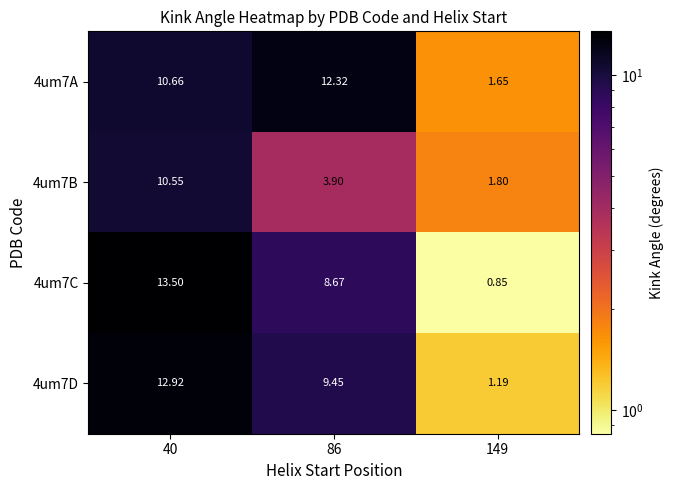

Is the value of 4um7A at 40 greater than the value of 4um7B at 86?

Yes